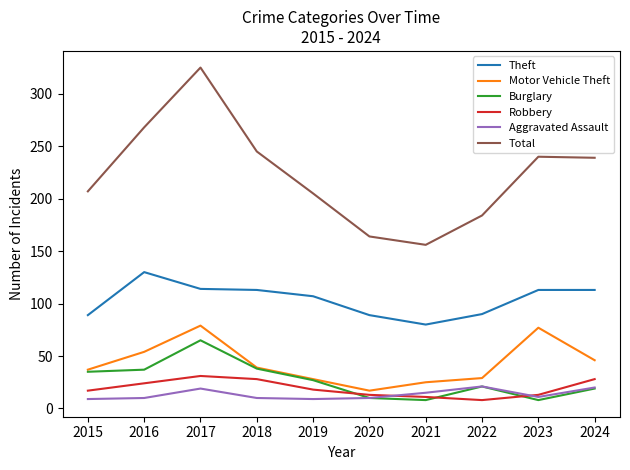

The value of Motor Vehicle Theft at 2022 is 29. True or false?

True